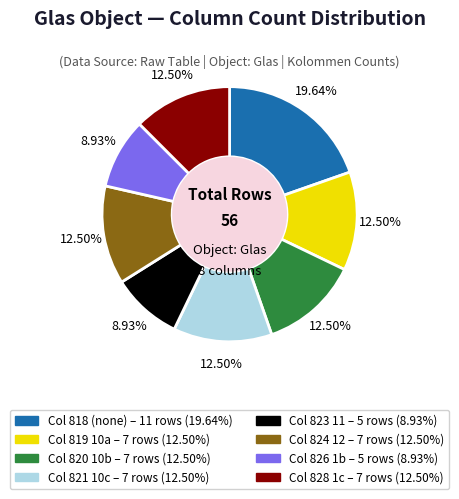

Does any single category account for the majority?

No